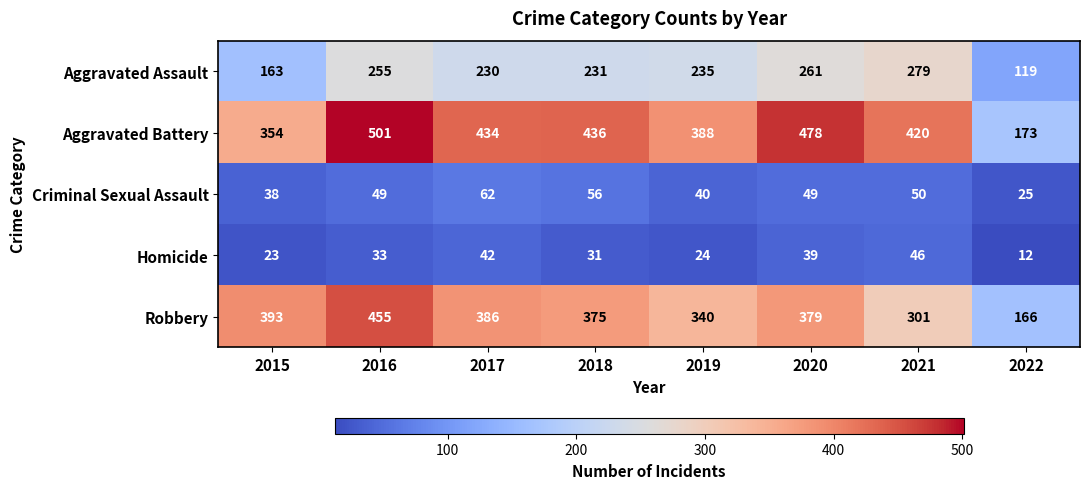

At how many categories does at least one series exceed 245?

7